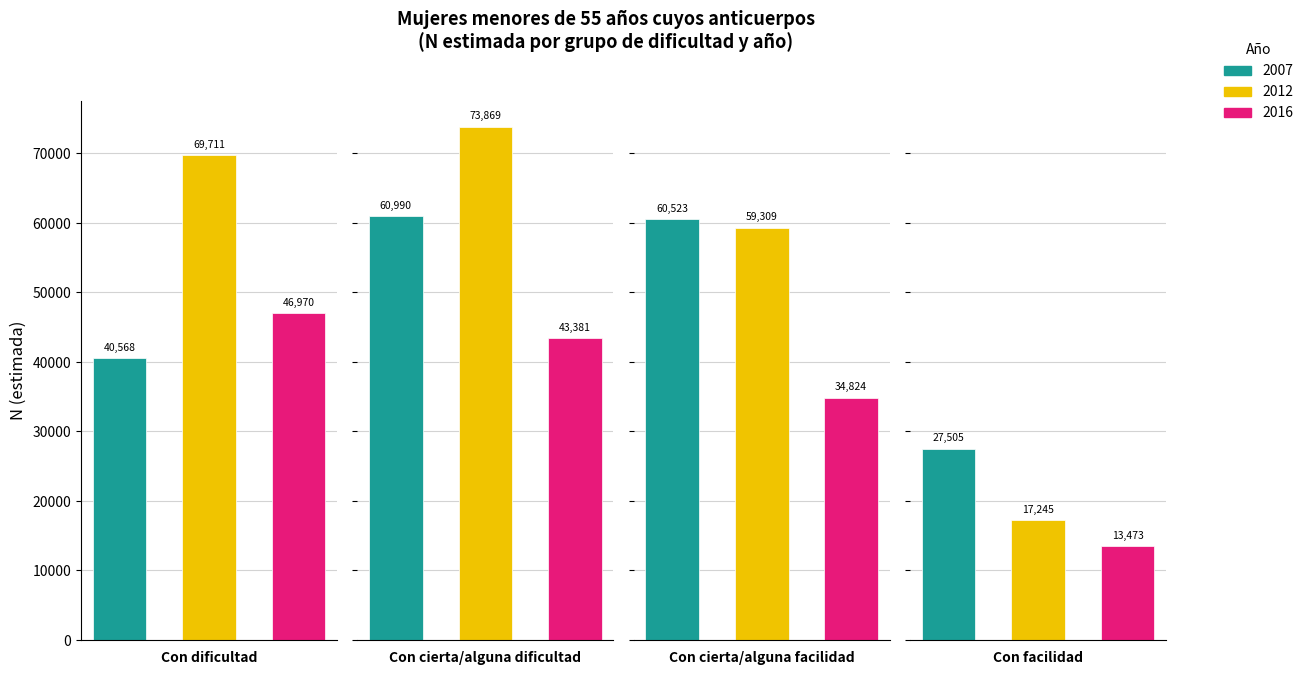

Which has a higher value, Con facilidad or Con cierta/alguna dificultad?

Con cierta/alguna dificultad